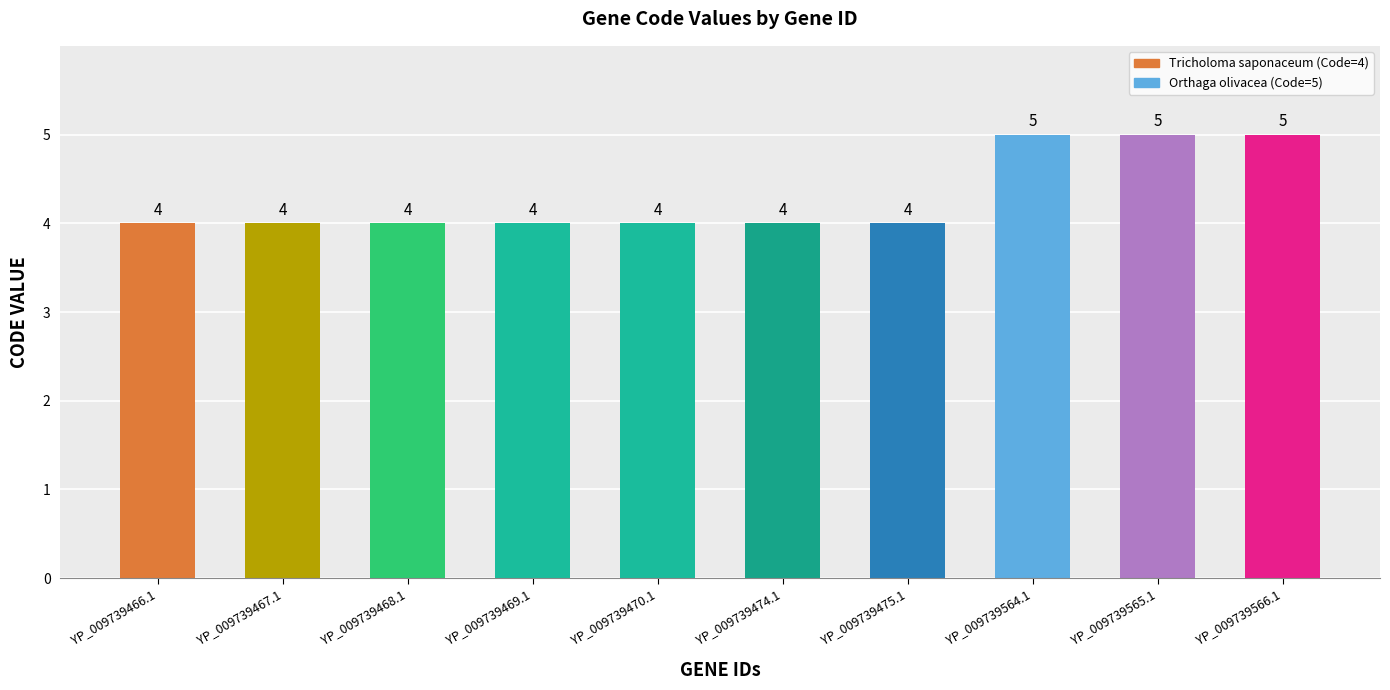

What is the smallest value displayed?

4